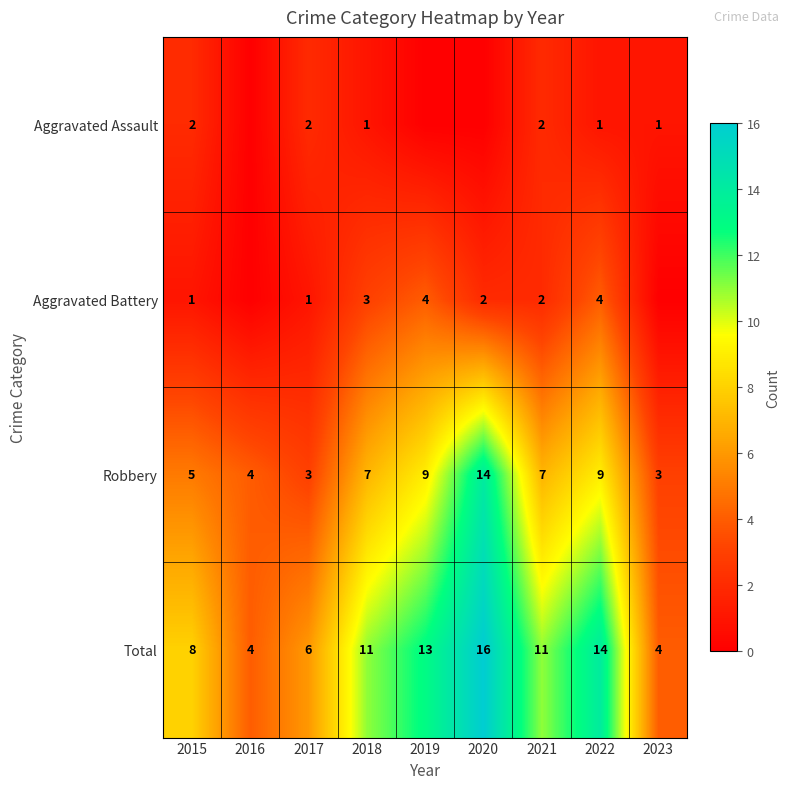

How many distinct data groups are displayed?

4